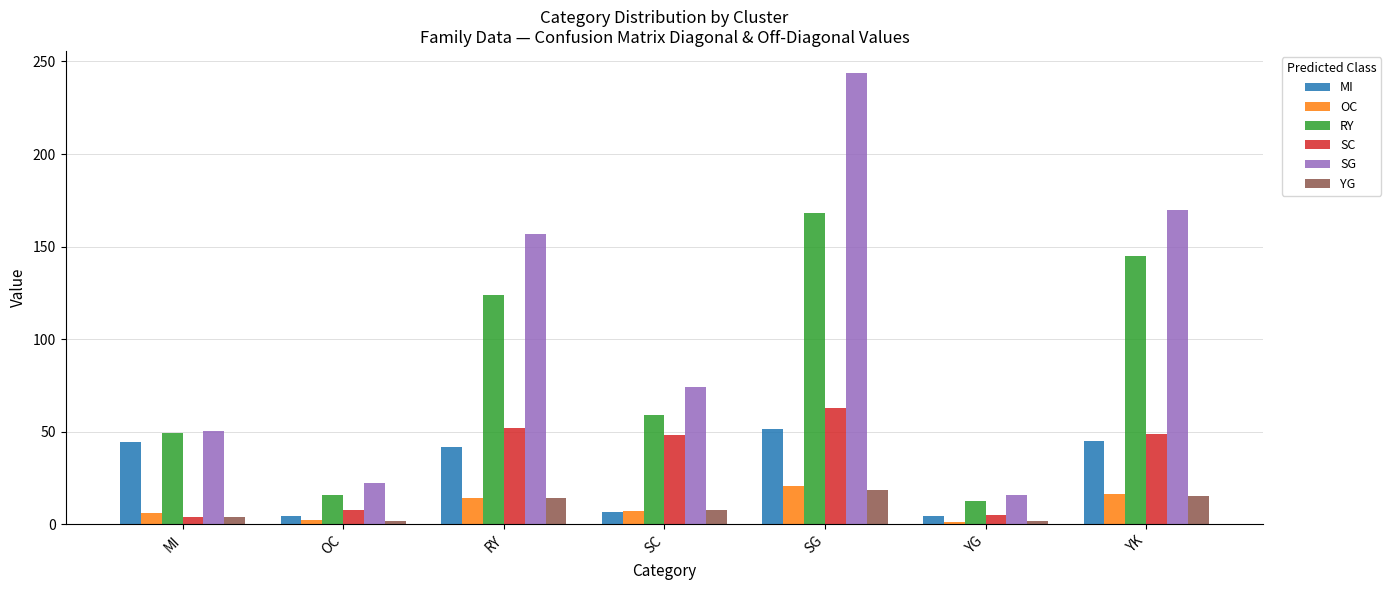

True or false: RY has a value of 168.4 at SG.

True